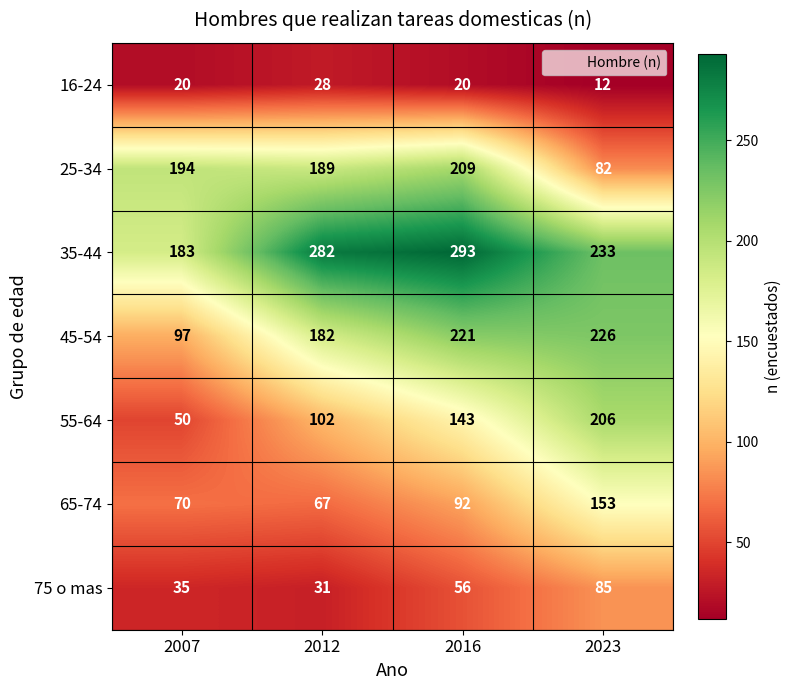

What value does the 65-74 series have at 2007?

70